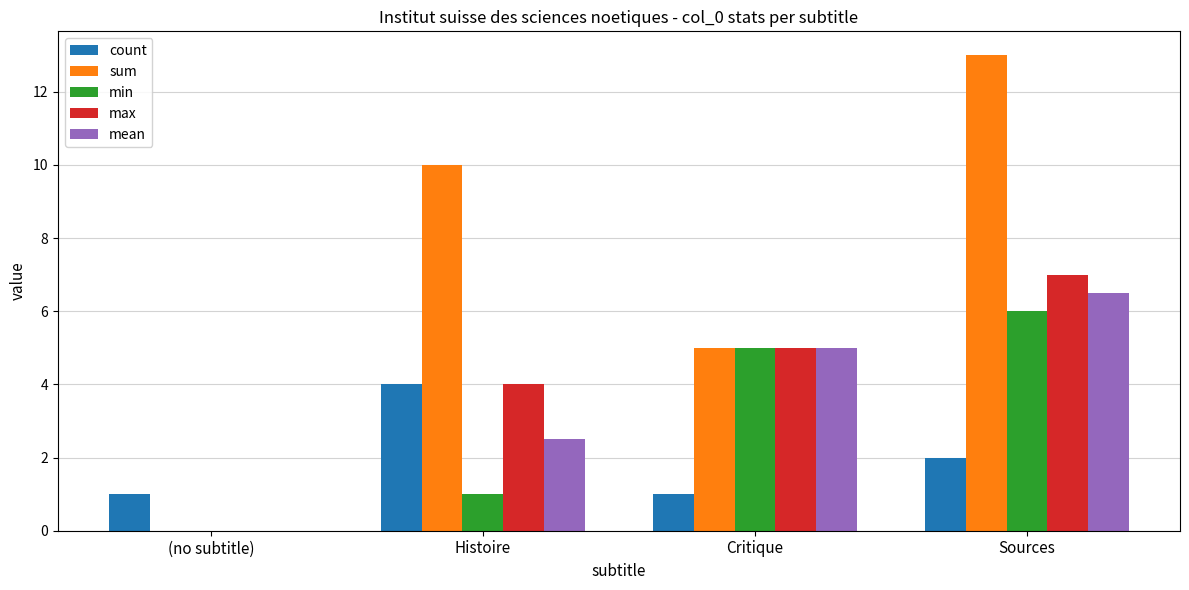

Count the number of categories in the chart.

4